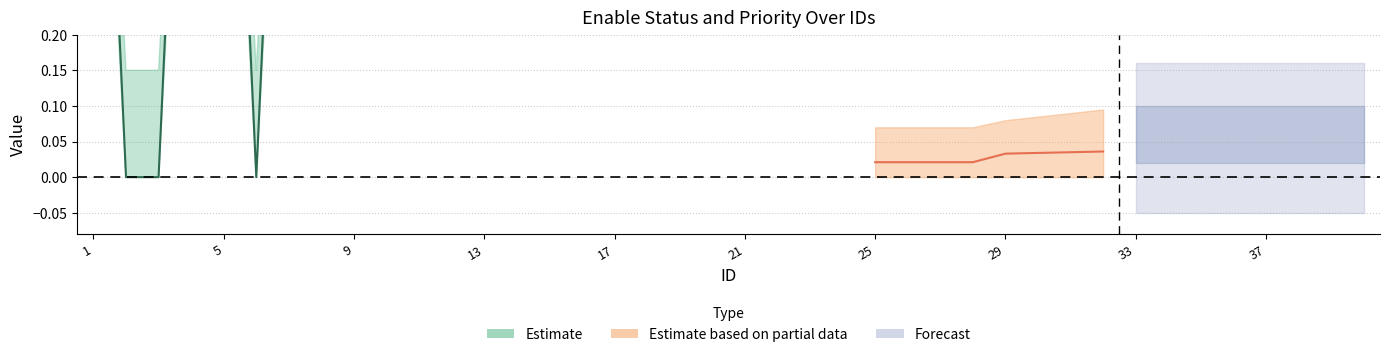

At which label does order_upper reach its minimum?

7